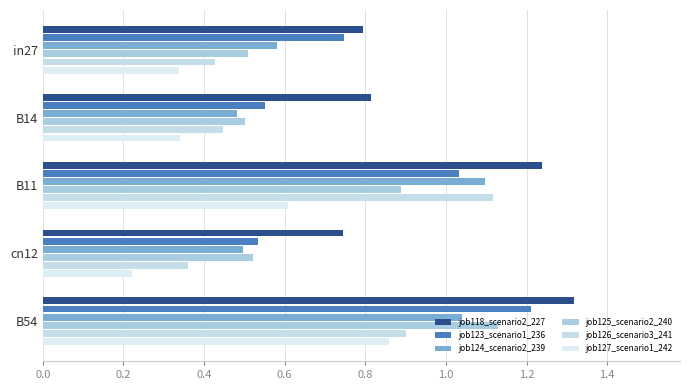

How many data points does each series have?

5